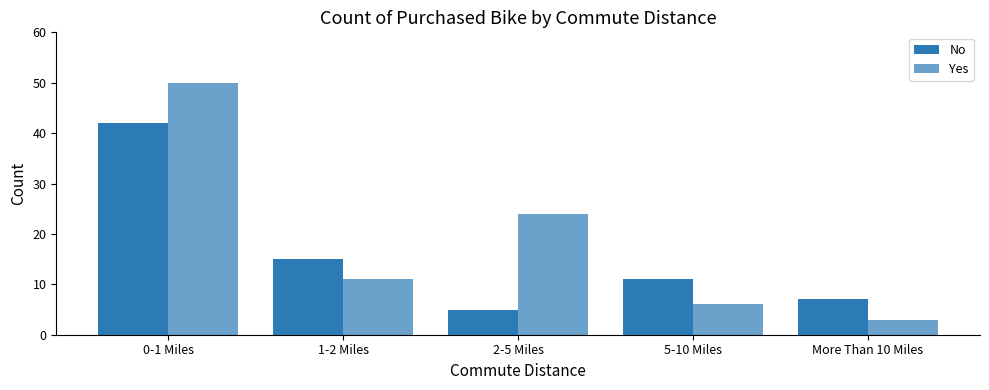

What is the maximum value for No?

42